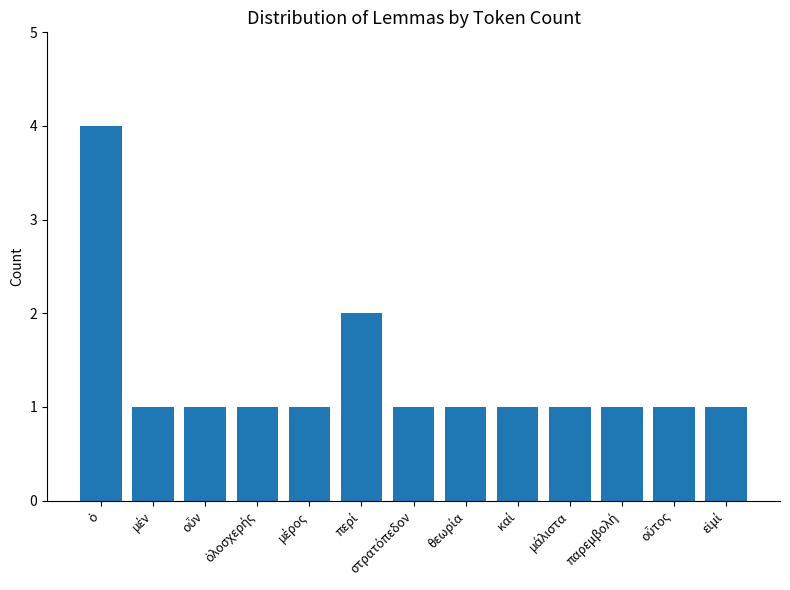

What is the smallest value displayed?

1